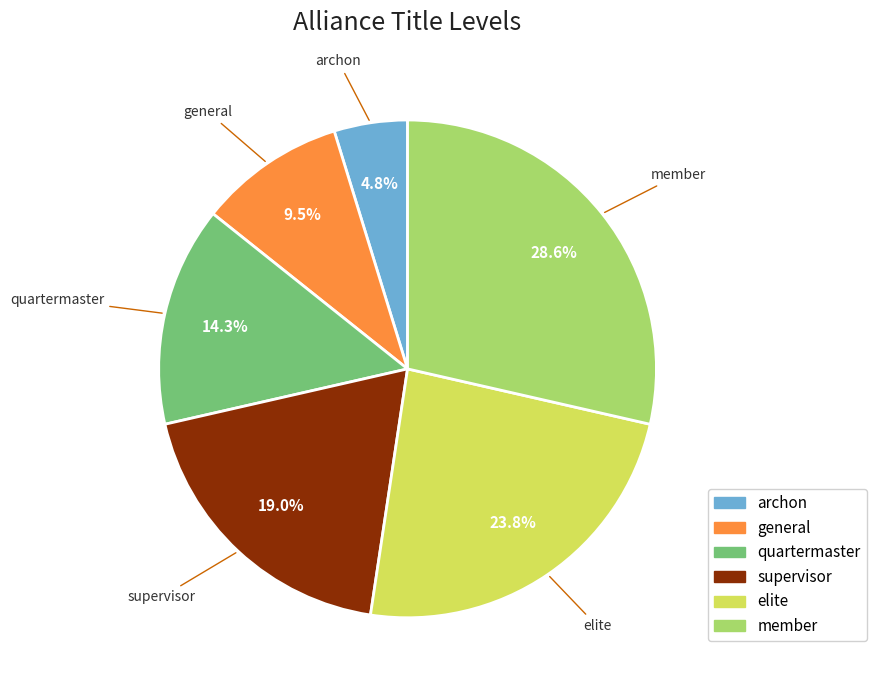

To the nearest percent, what is the average slice percentage?

17%